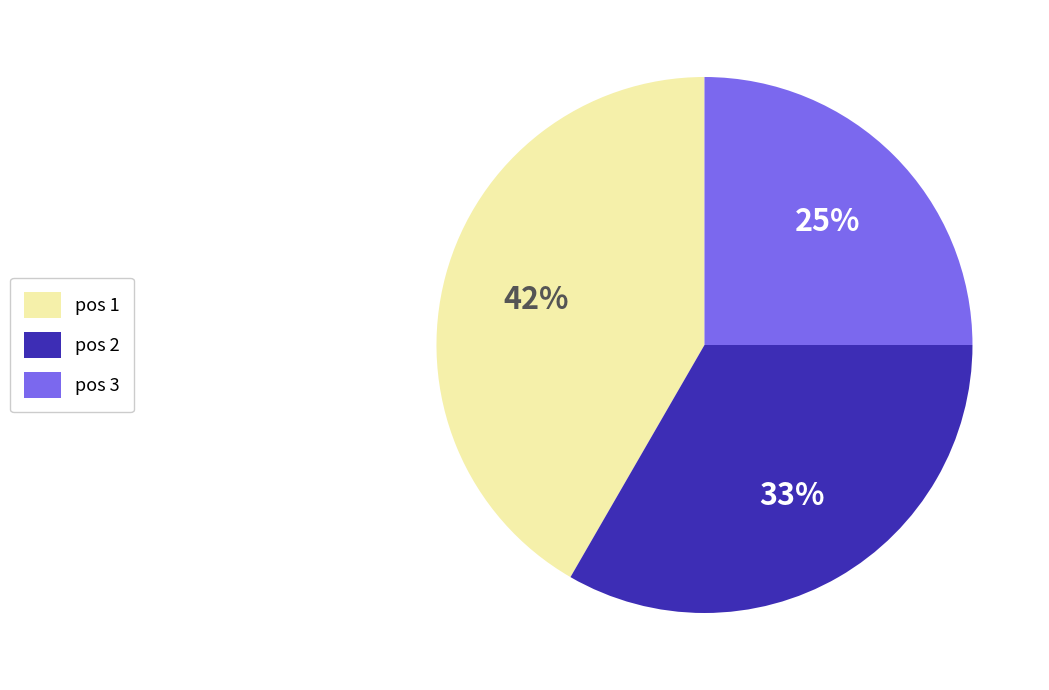

Does any single category account for the majority?

No